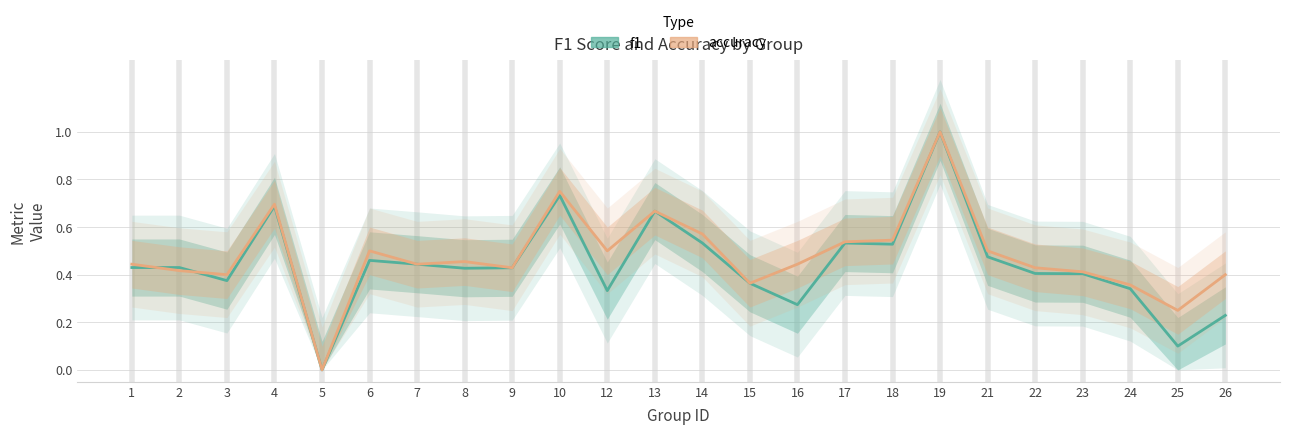

Between 6 and 25, which is larger?

6